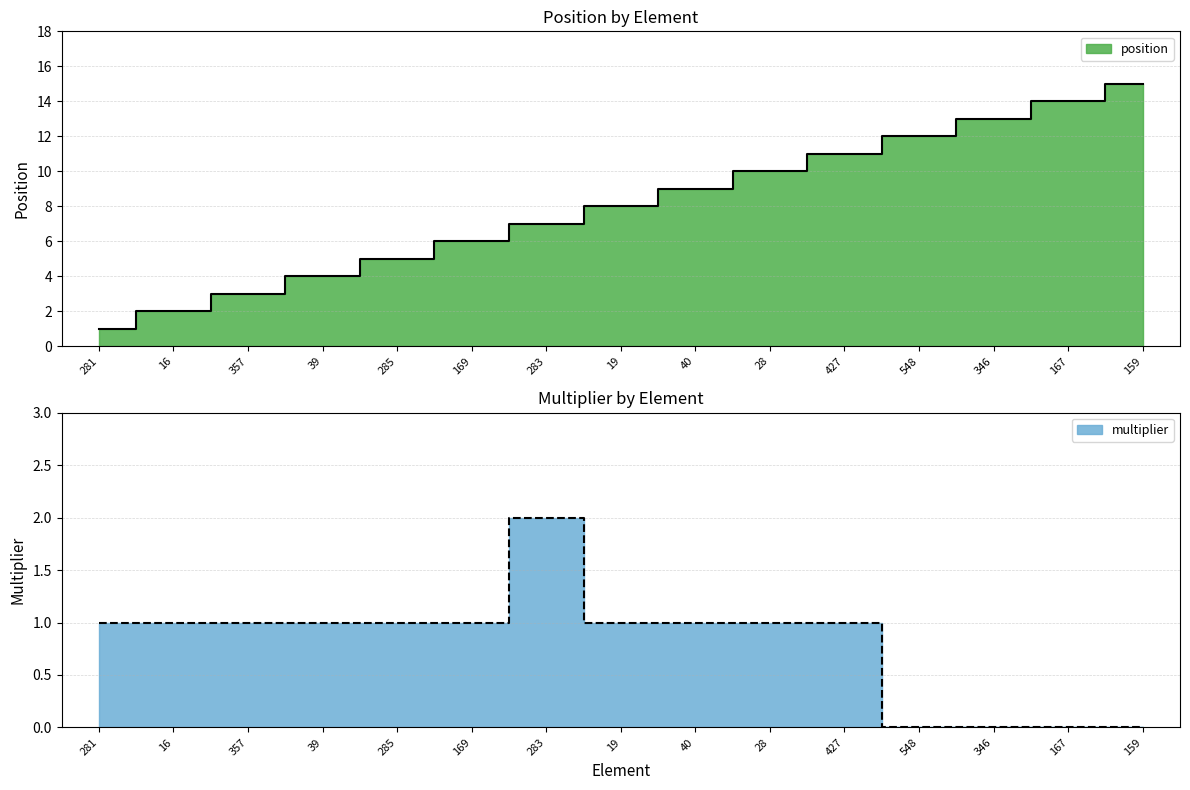

True or false: position has a value of 6 at 169.

True